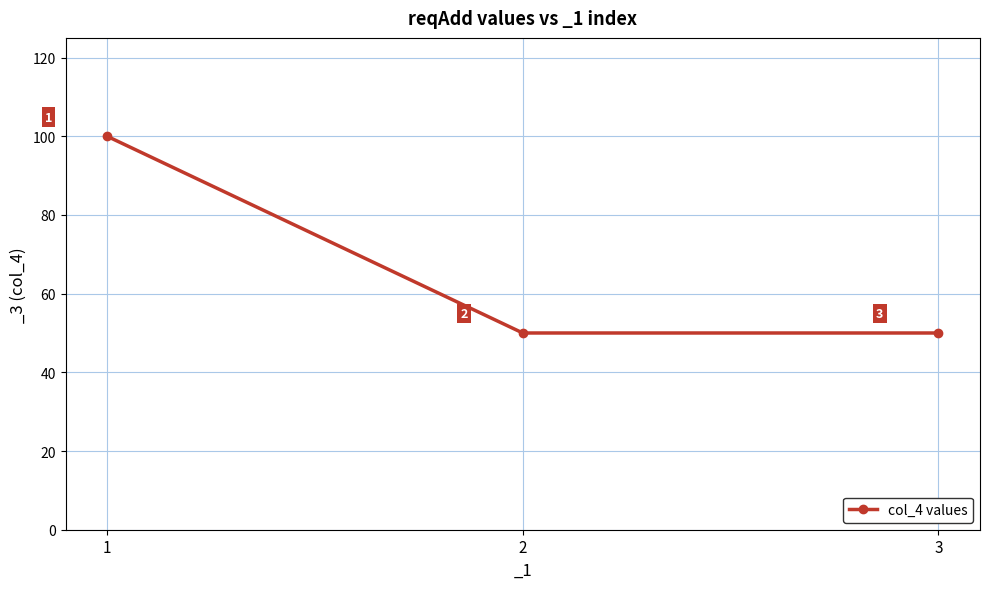

What is the value of the 2nd point from the left?

50